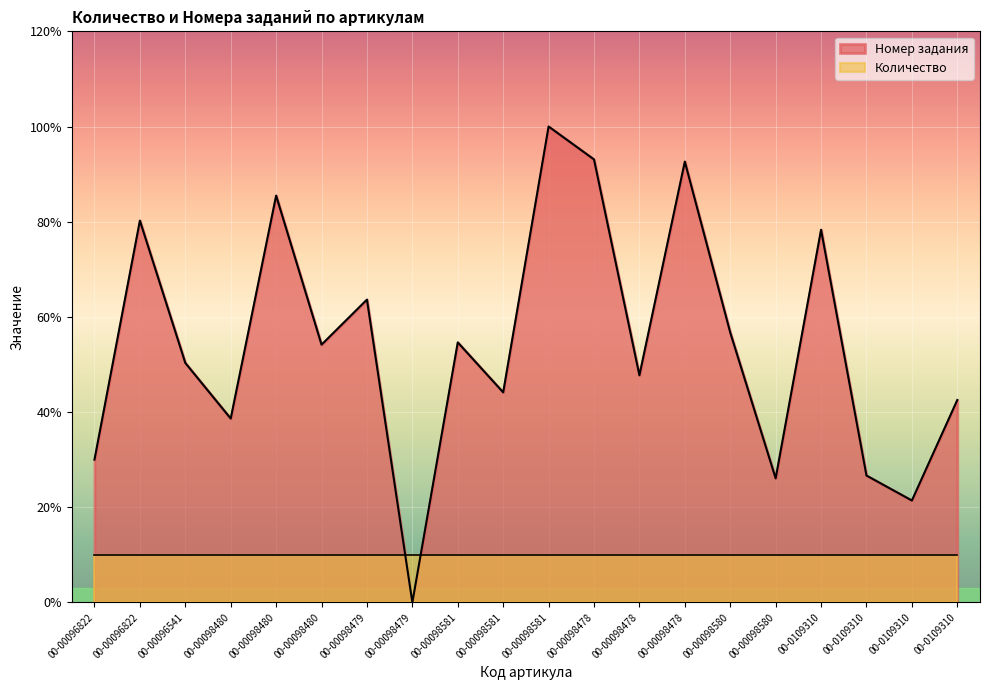

Where does the data first go above 5?

00-00096822